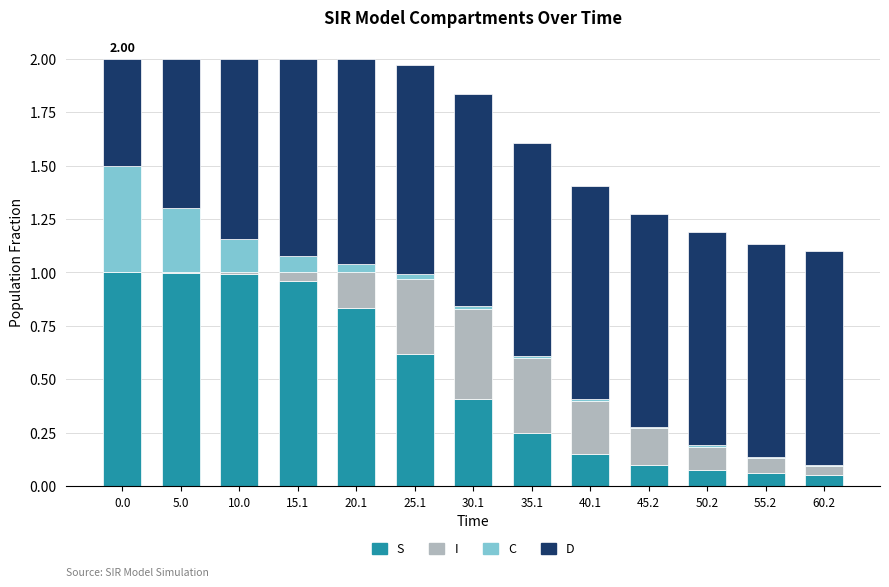

Is it true that D equals 1.0 at 60.2?

True